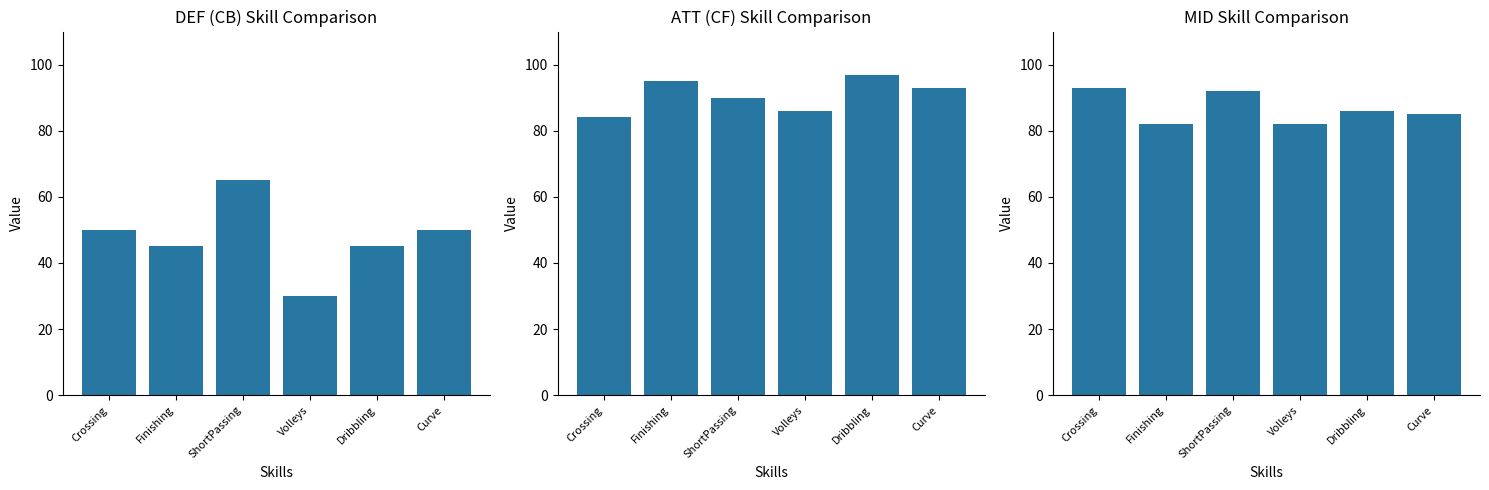

What is the difference between the DEF (CB) values at Volleys and Dribbling?

15